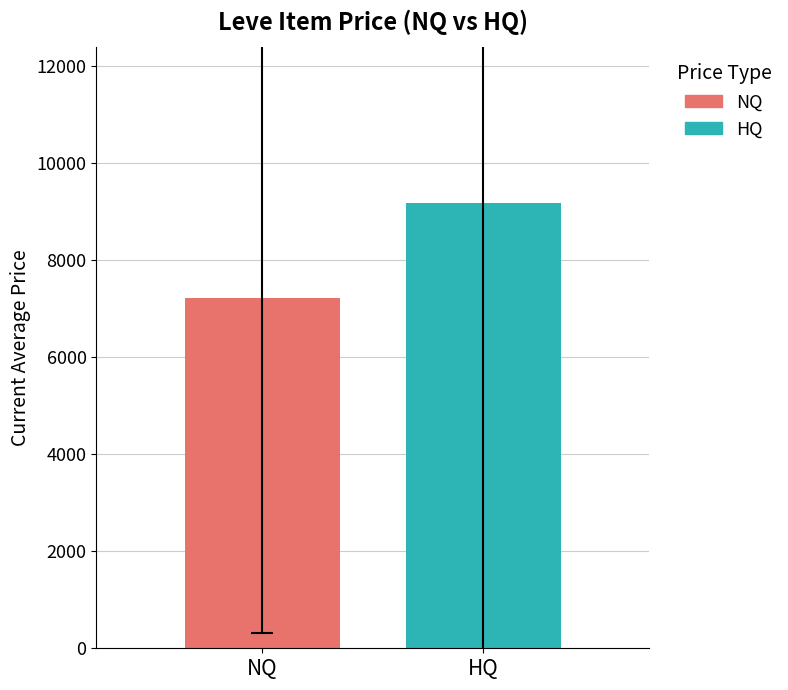

What is the lowest value of the HQ series?

9173.8